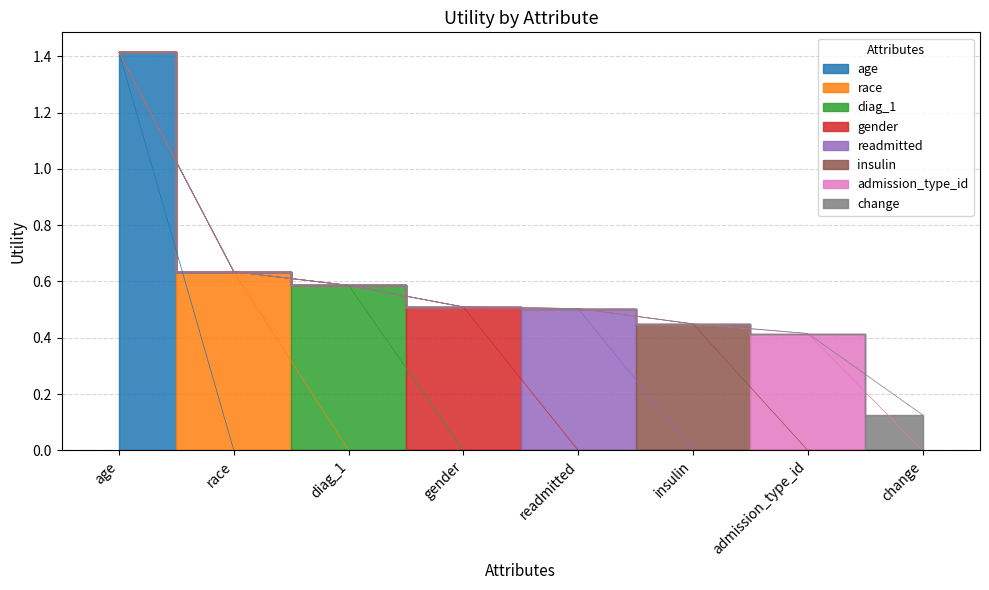

What is the difference between the maximum and minimum values?

1.3